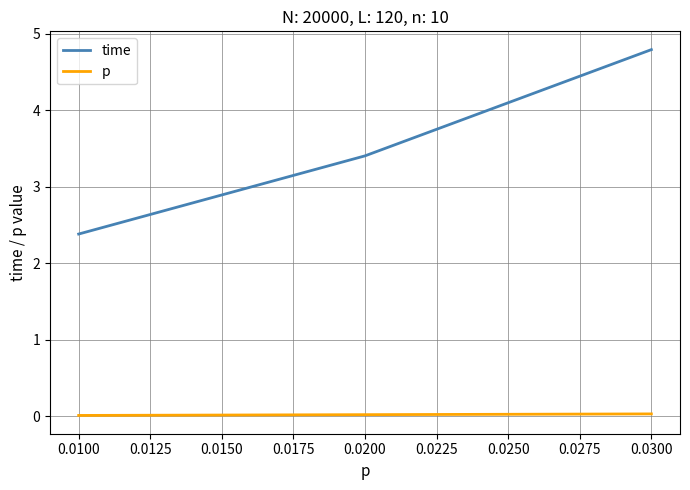

At which category is the sum across all series the highest?

0.0300